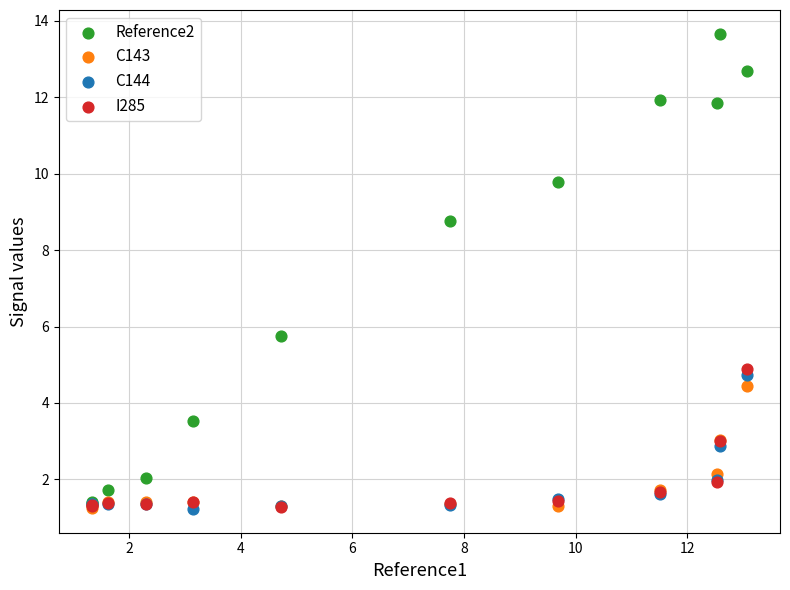

Across all series, what Y value is closest to 7?

5.7